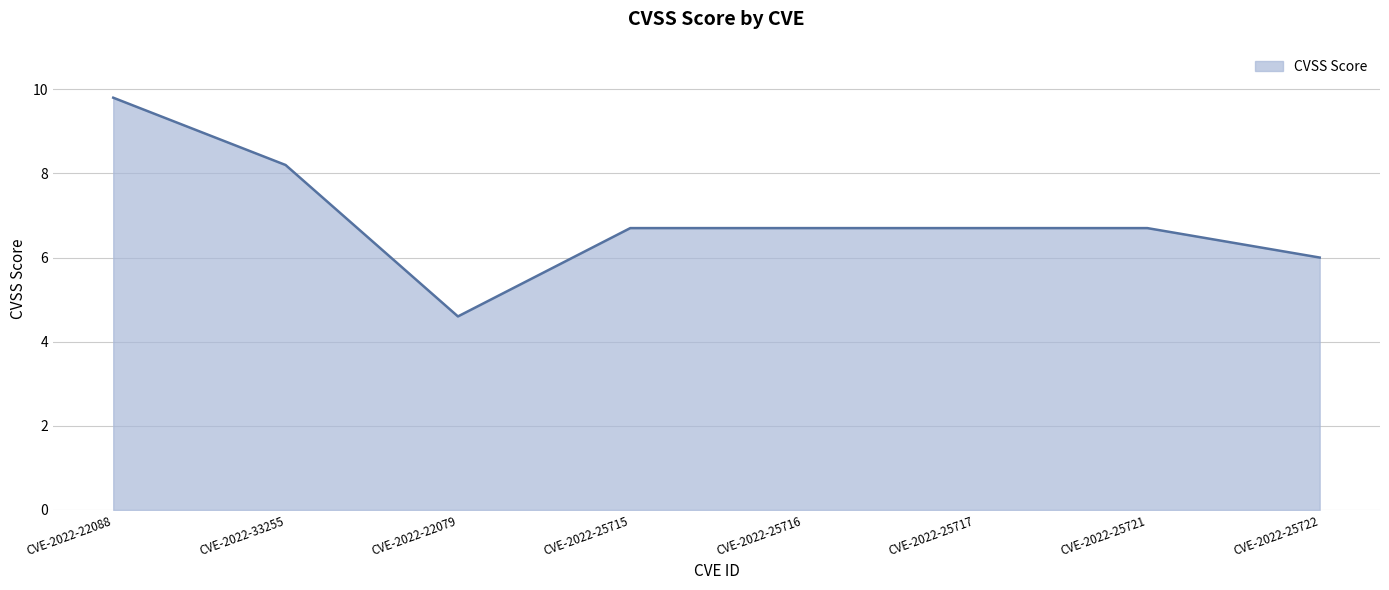

What is the difference between the values at CVE-2022-22079 and CVE-2022-25717?

2.1